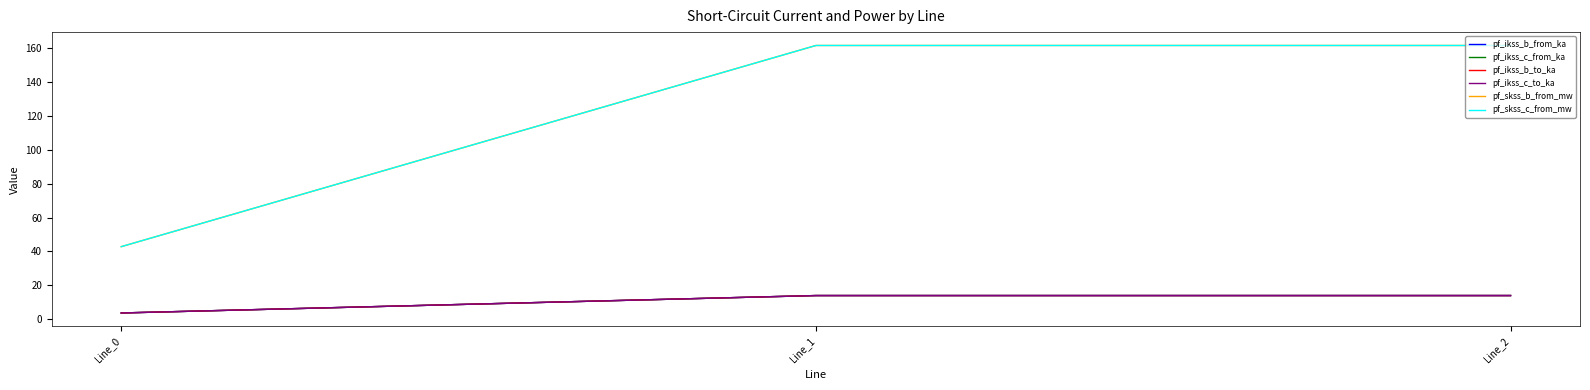

Is this an area chart (filled region under the line)?

No